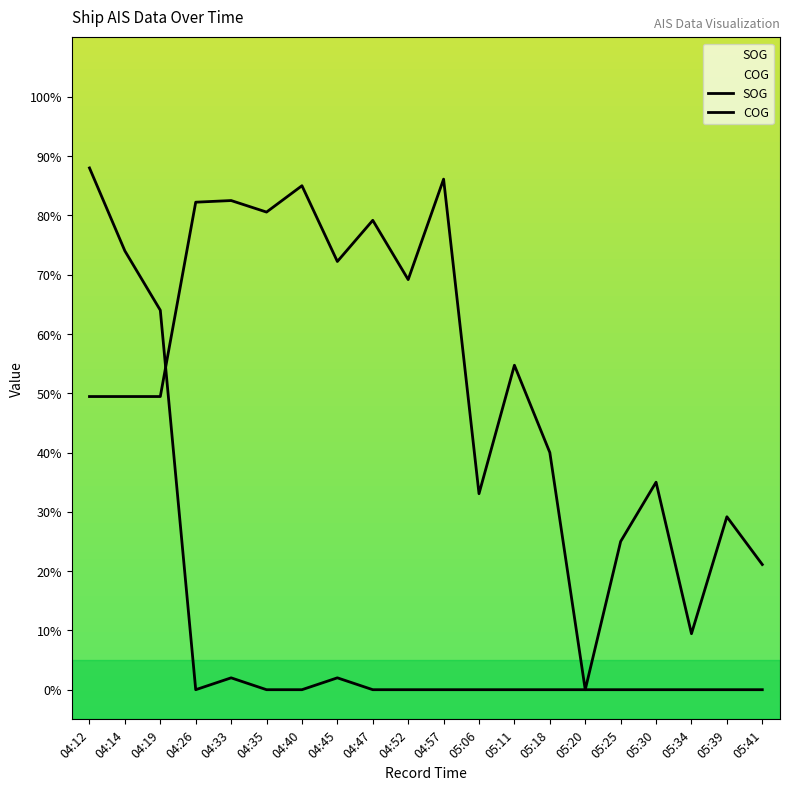

Which series has the widest spread of values?

SOG